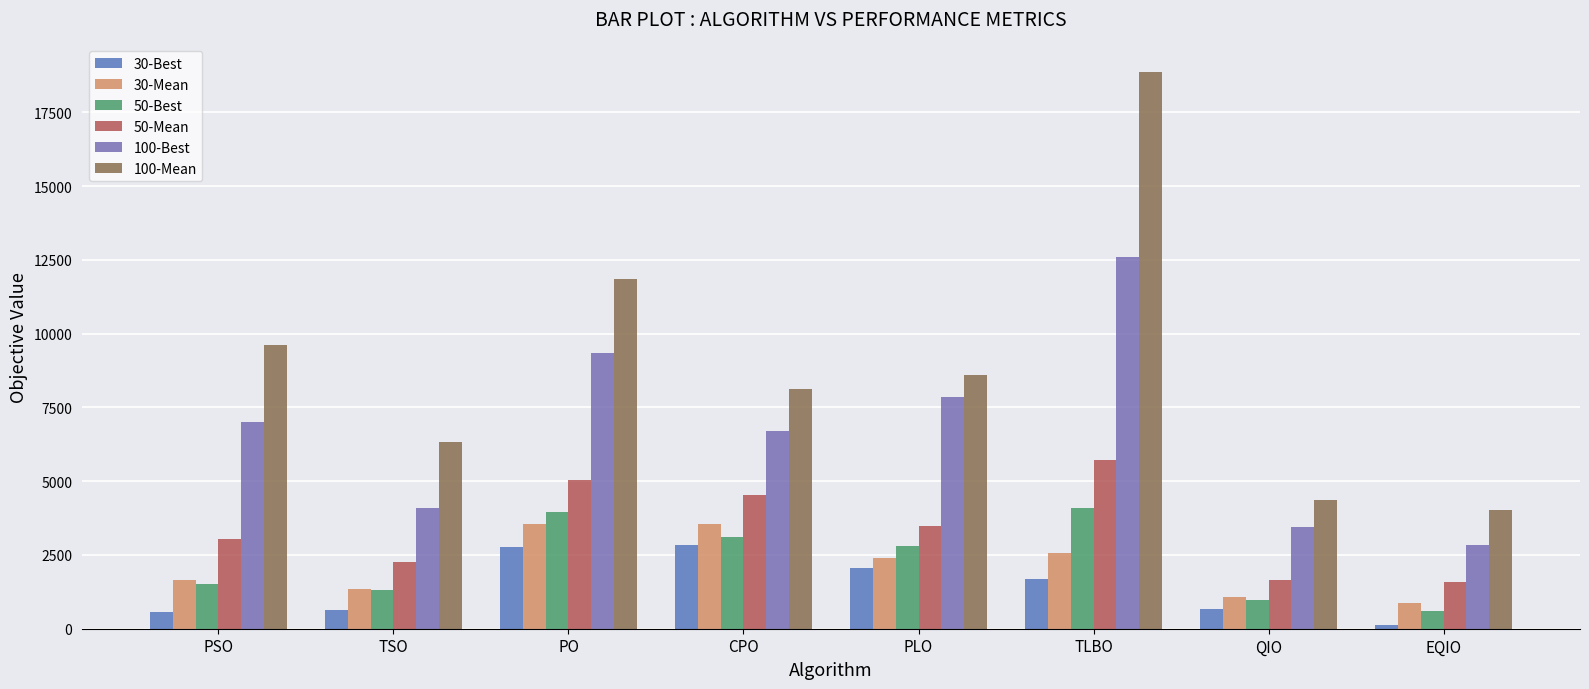

Reading left to right, what are all the values shown in this chart?

30-Best: 566.3	642.0	2783.2	2824.5	2041.6	1678.5	665.0	141.7
30-Mean: 1637.2	1339.8	3546.5	3551.6	2402.8	2550.4	1086.3	870.3
50-Best: 1530.0	1309.2	3945.1	3096.6	2810.6	4088.0	987.5	599.0
50-Mean: 3043.2	2247.6	5023.6	4540.8	3494.7	5700.4	1646.6	1589.3
100-Best: 6992.4	4086.2	9334.4	6690.5	7856.4	12611.4	3430.0	2823.3
100-Mean: 9600.4	6343.7	11865.2	8124.0	8610.2	18856.0	4377.9	4014.4